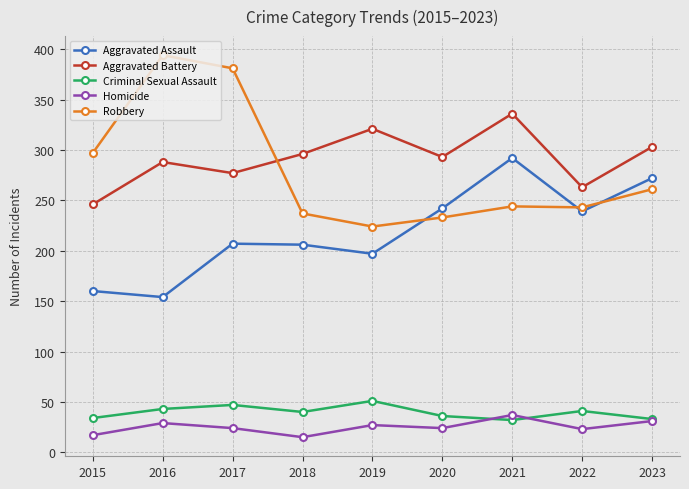

What is the maximum value for Aggravated Assault?

292